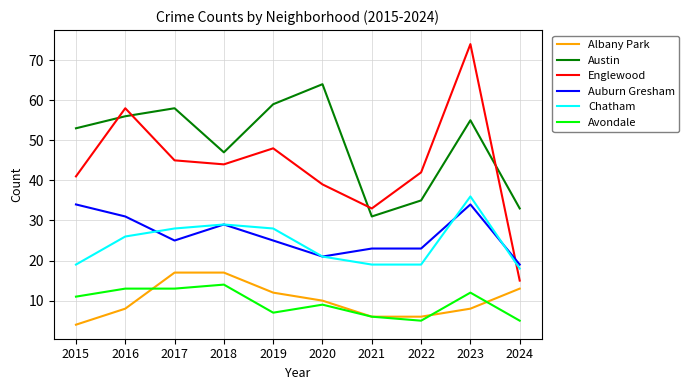

Between 2016 and 2019, which series saw the biggest shift?

Englewood